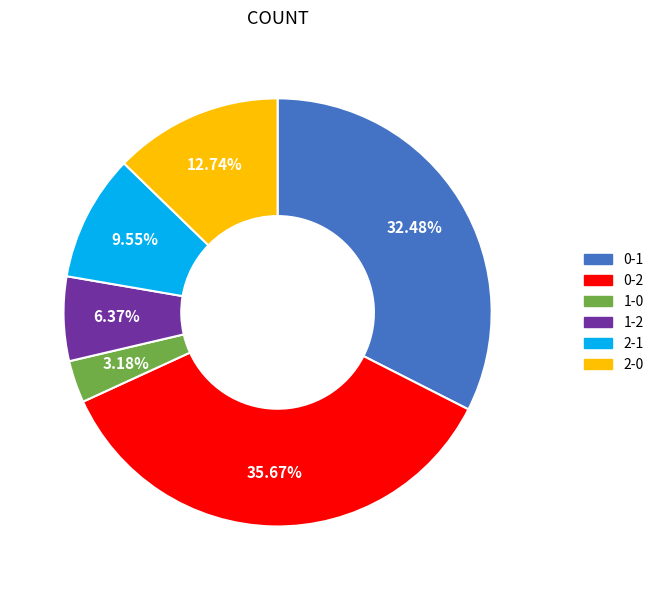

To the nearest percent, what is the combined percentage of 1-0 and 0-2?

39%